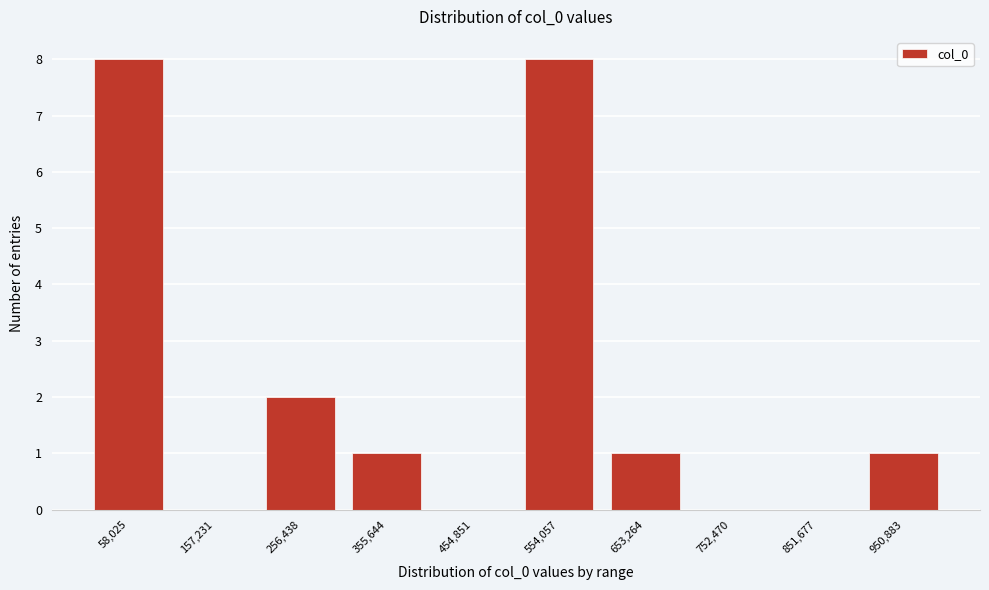

Reading left to right, extract all data points from this chart.

58,025=8	157,231=0	256,438=2	355,644=1	454,851=0	554,057=8	653,264=1	752,470=0	851,677=0	950,883=1